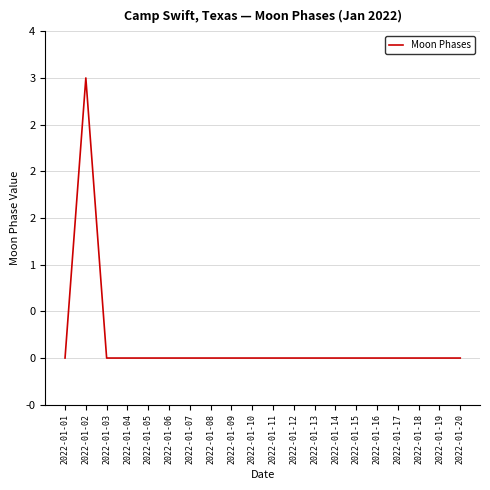

Is this an area chart (filled region under the line)?

No